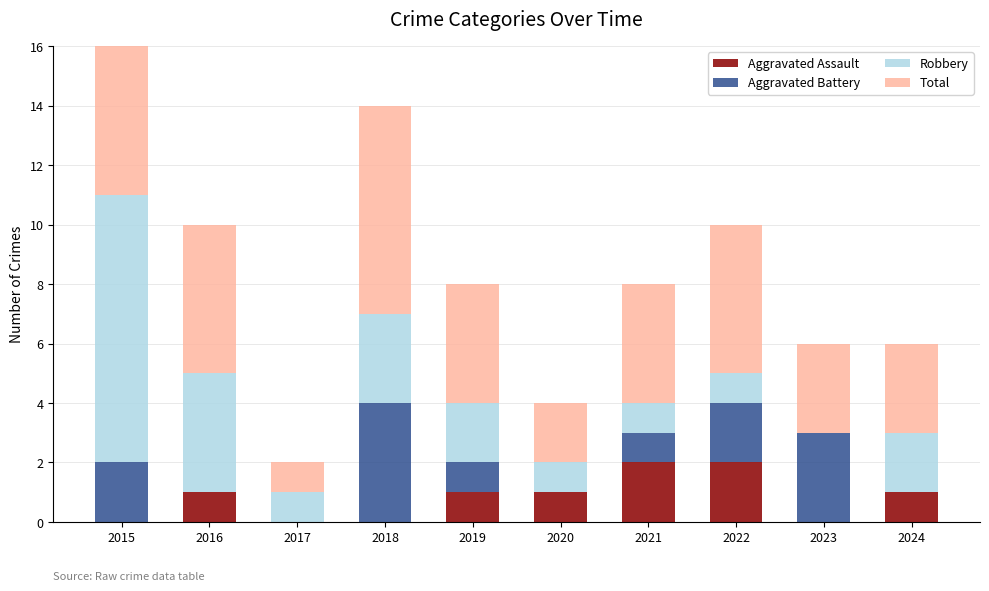

Reading left to right, what are all the values shown in this chart?

Aggravated Assault: 2015=0	2016=1	2017=0	2018=0	2019=1	2020=1	2021=2	2022=2	2023=0	2024=1
Aggravated Battery: 2015=2	2016=0	2017=0	2018=4	2019=1	2020=0	2021=1	2022=2	2023=3	2024=0
Robbery: 2015=9	2016=4	2017=1	2018=3	2019=2	2020=1	2021=1	2022=1	2023=0	2024=2
Total: 2015=11	2016=5	2017=1	2018=7	2019=4	2020=2	2021=4	2022=5	2023=3	2024=3